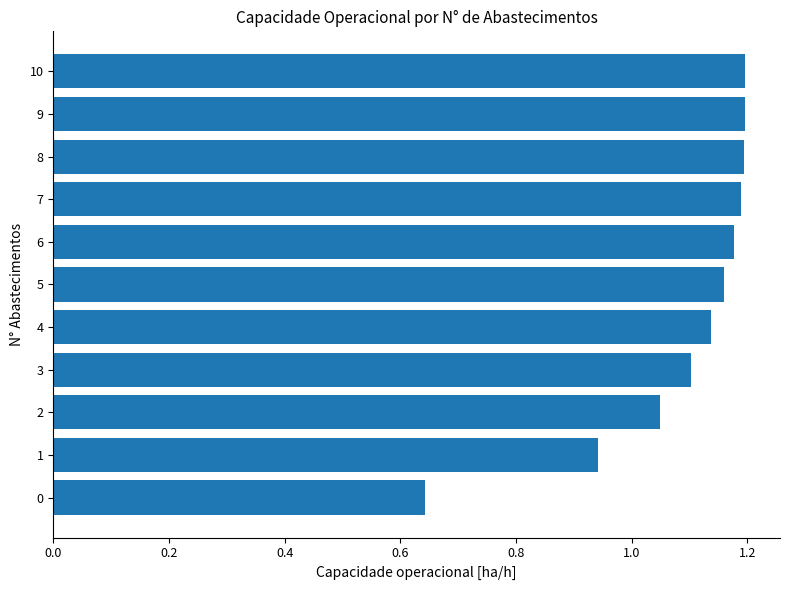

Is it true that the value at 3 is 1.1?

True